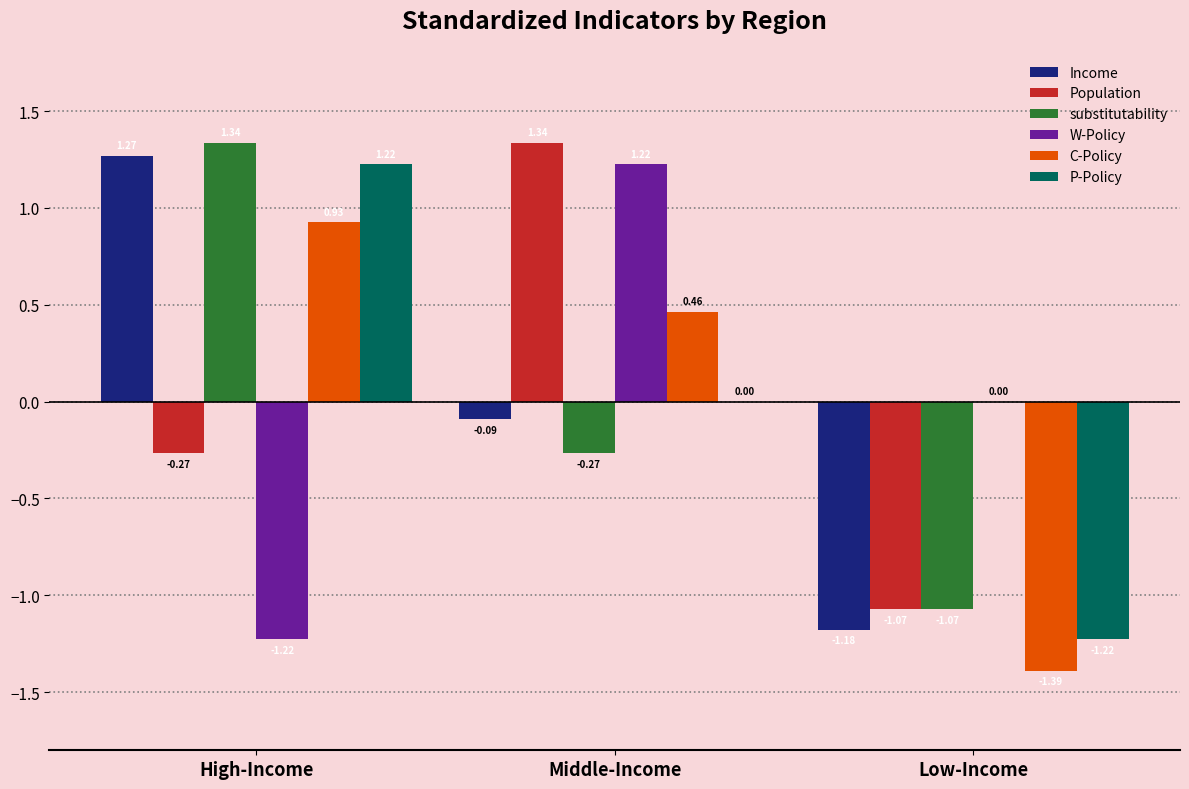

How many groups of bars are there?

3